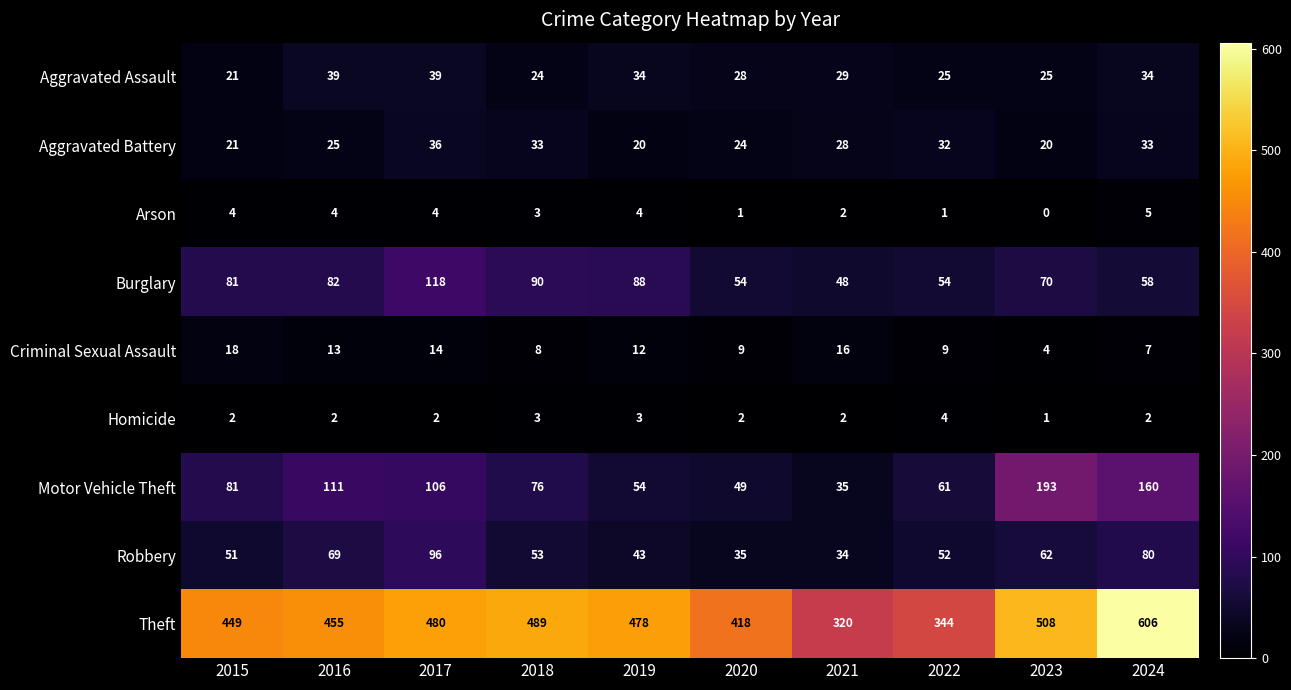

Between 2016 and 2018, which series saw the biggest shift?

Motor Vehicle Theft